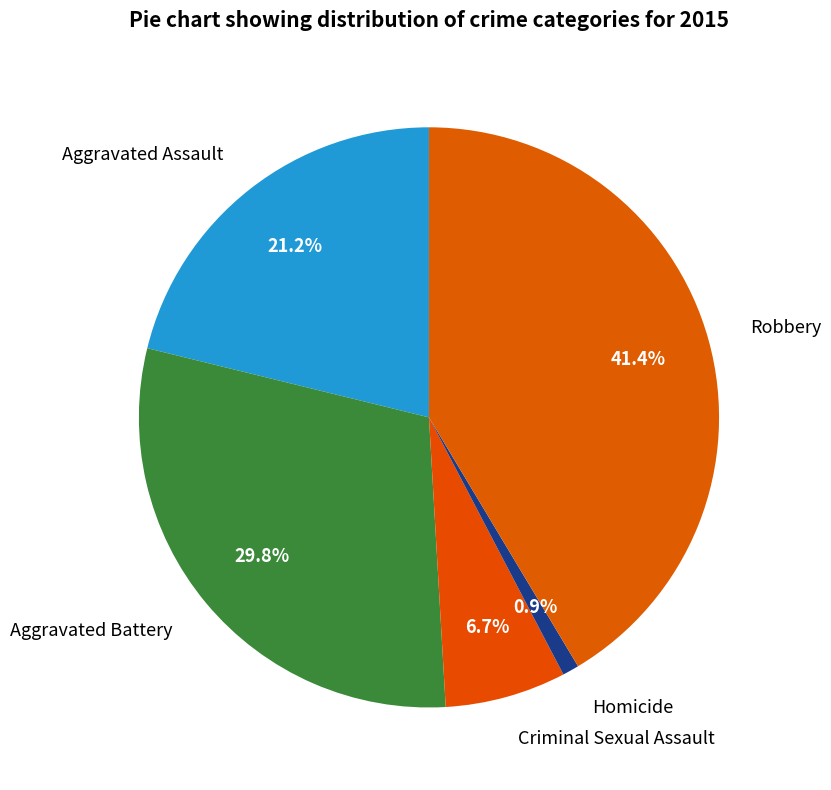

To the nearest percent, what portion does Aggravated Assault represent?

21%